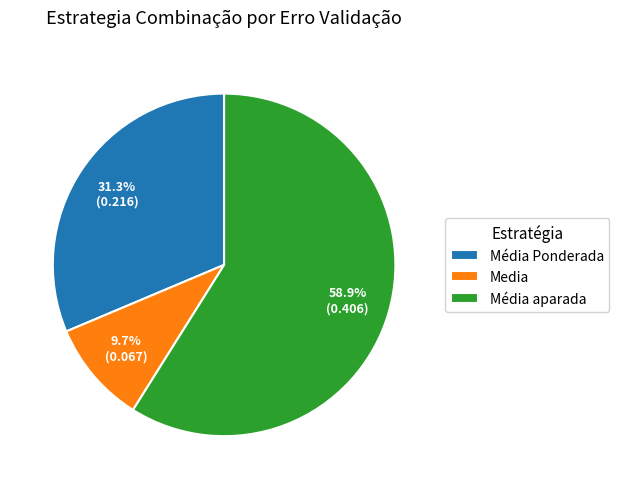

How many segments does this pie chart have?

3